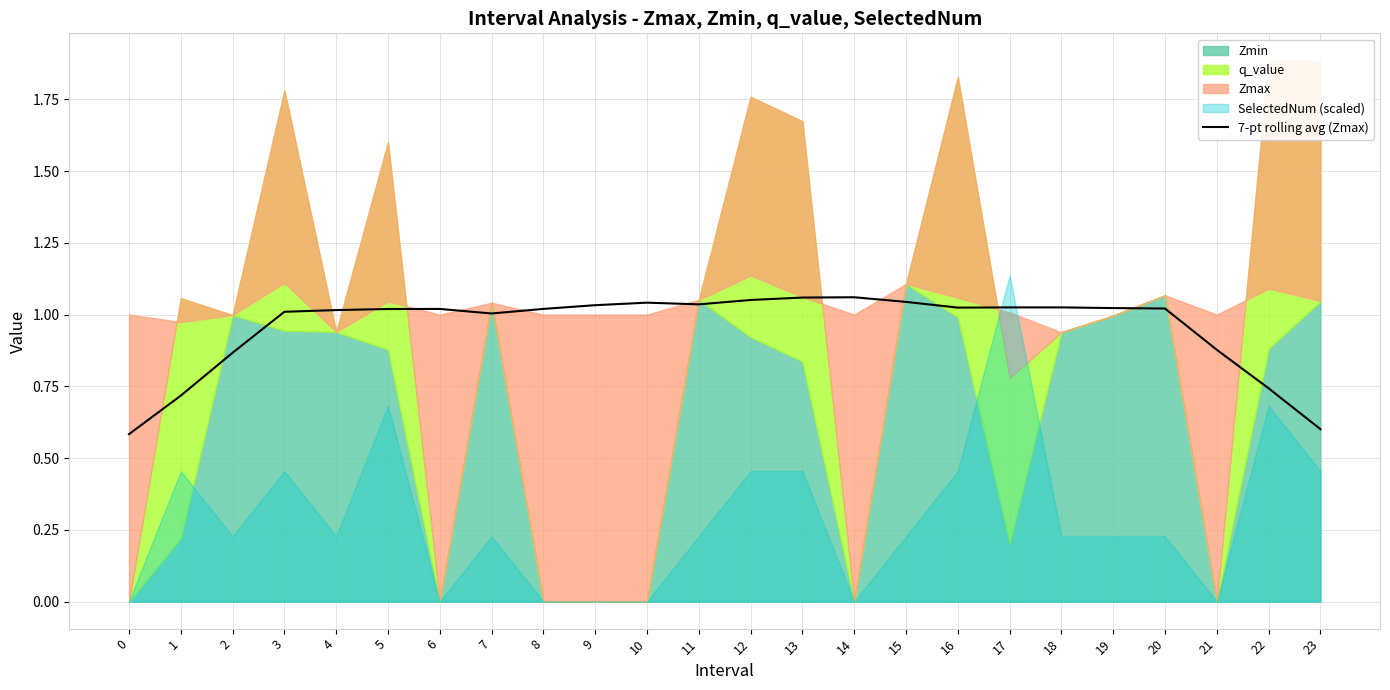

How many interior local peaks (higher than both neighbors) does the data have?

3